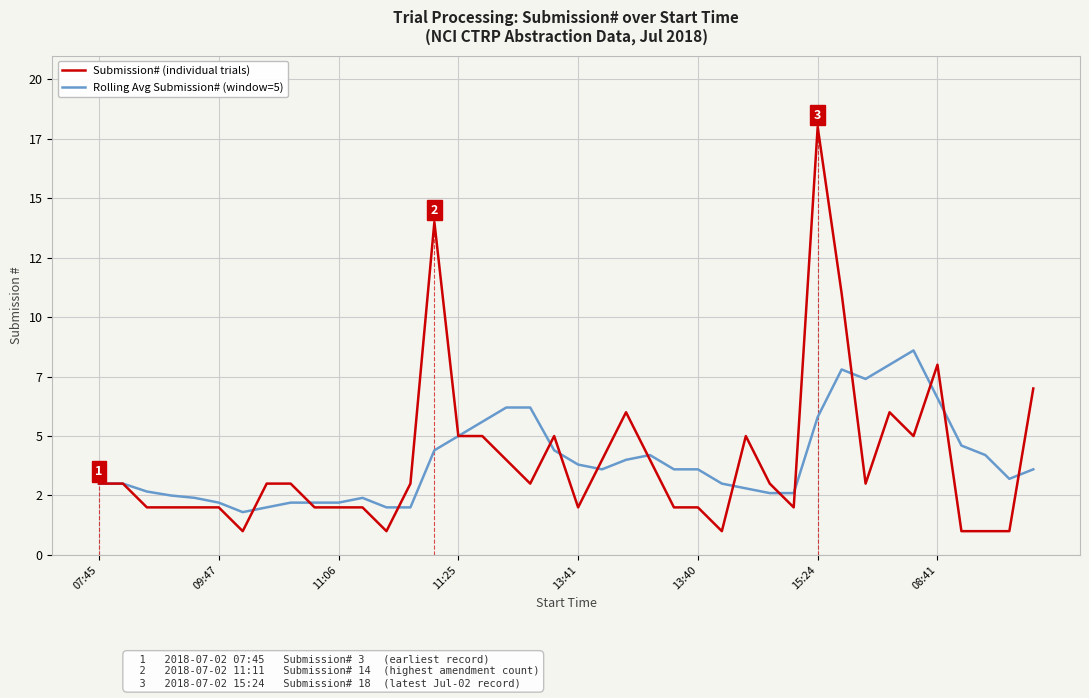

What are all the series names shown in the legend?

Submission# (individual trials), Rolling Avg Submission# (window=5)